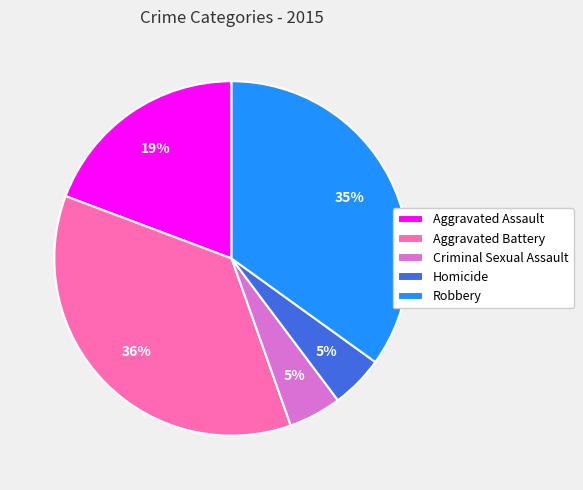

The Criminal Sexual Assault slice represents 5% of the pie. True or false?

True